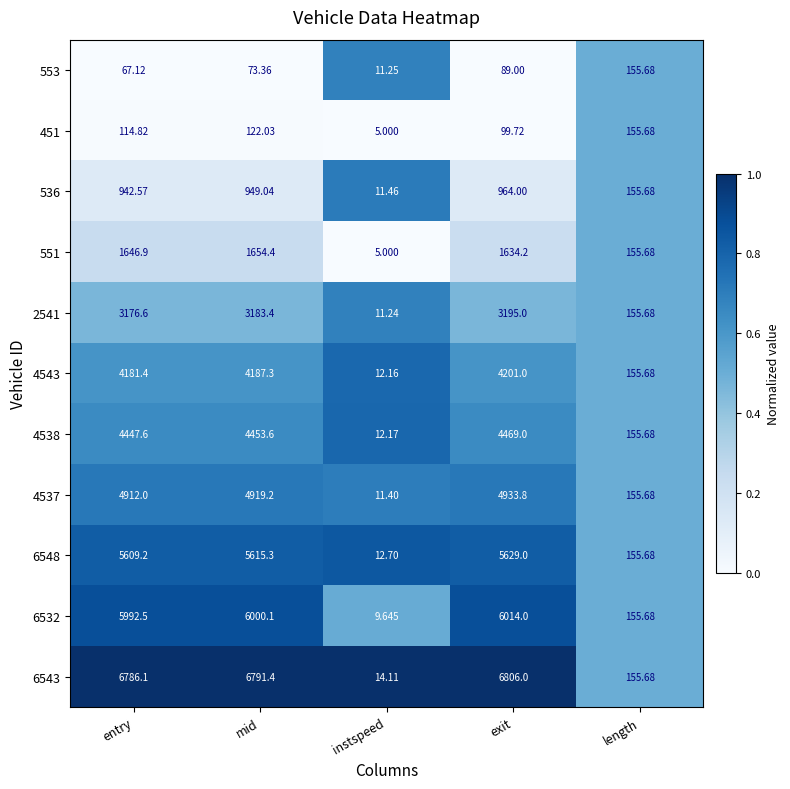

Which label corresponds to the smallest value in the chart?

instspeed